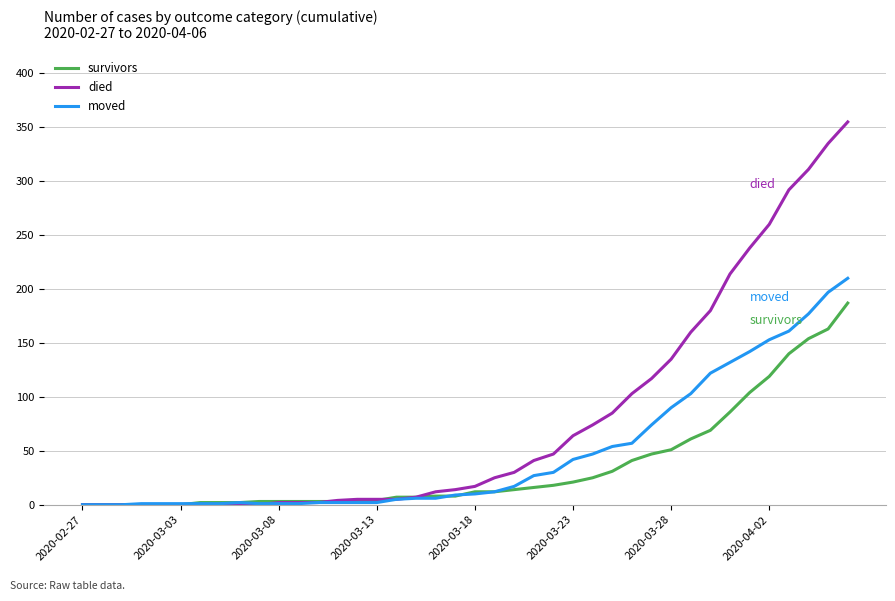

What are all the series names shown in the legend?

survivors, died, moved